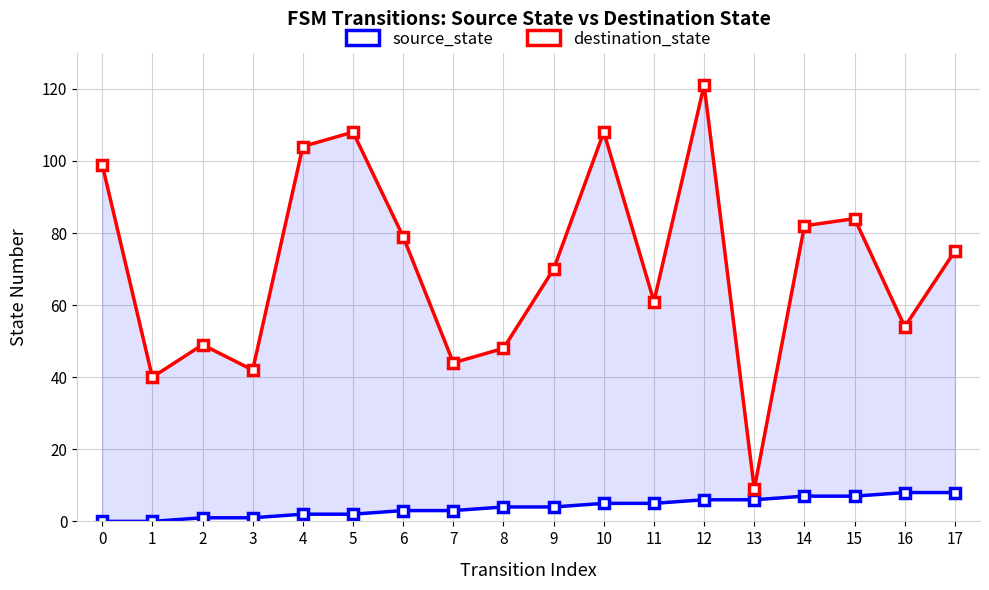

What is the difference between the maximum and minimum values in the source_state series?

8